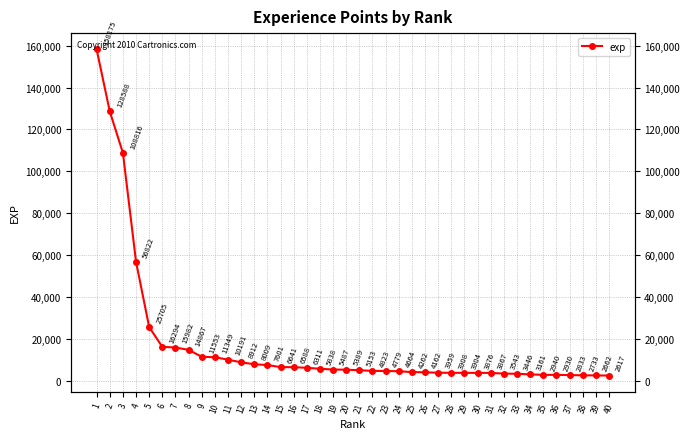

List the labels in order of value, largest first.

1, 2, 3, 4, 5, 6, 7, 8, 9, 10, 11, 12, 13, 14, 15, 16, 17, 18, 19, 20, 21, 22, 23, 24, 25, 26, 27, 28, 29, 30, 31, 32, 33, 34, 35, 36, 37, 38, 39, 40